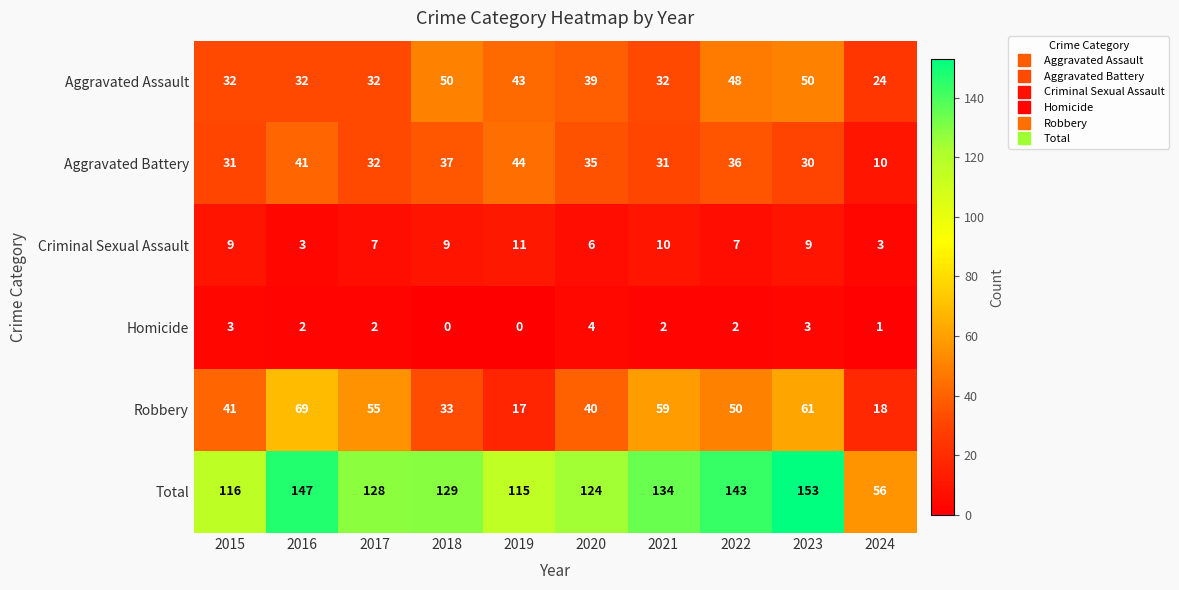

What is the minimum value for Aggravated Assault?

24